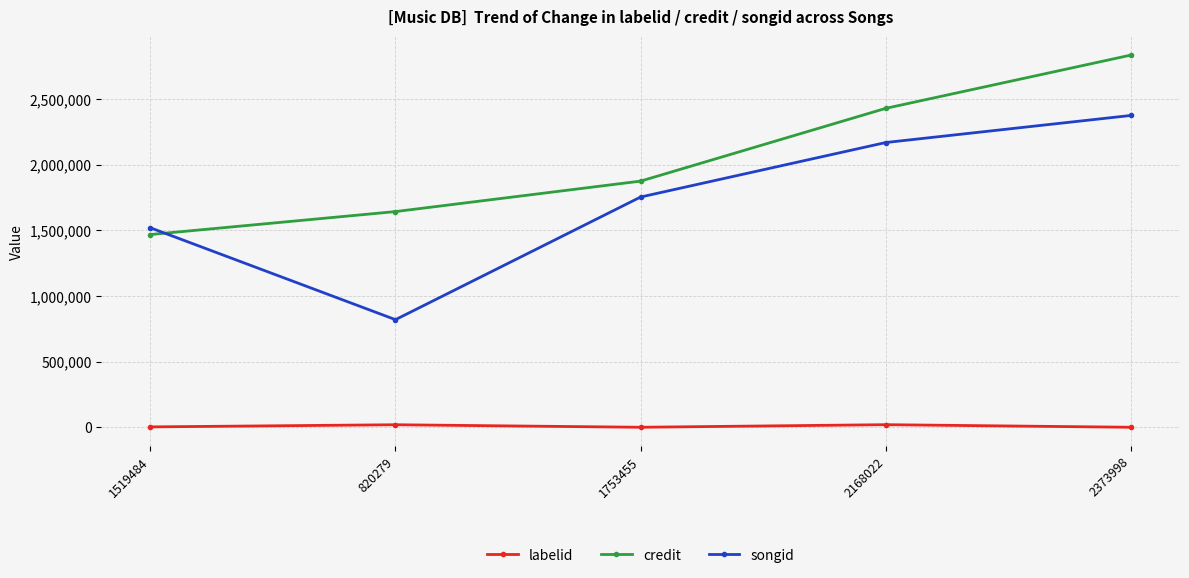

True or false: songid has more than 2 points higher than both neighbors.

False